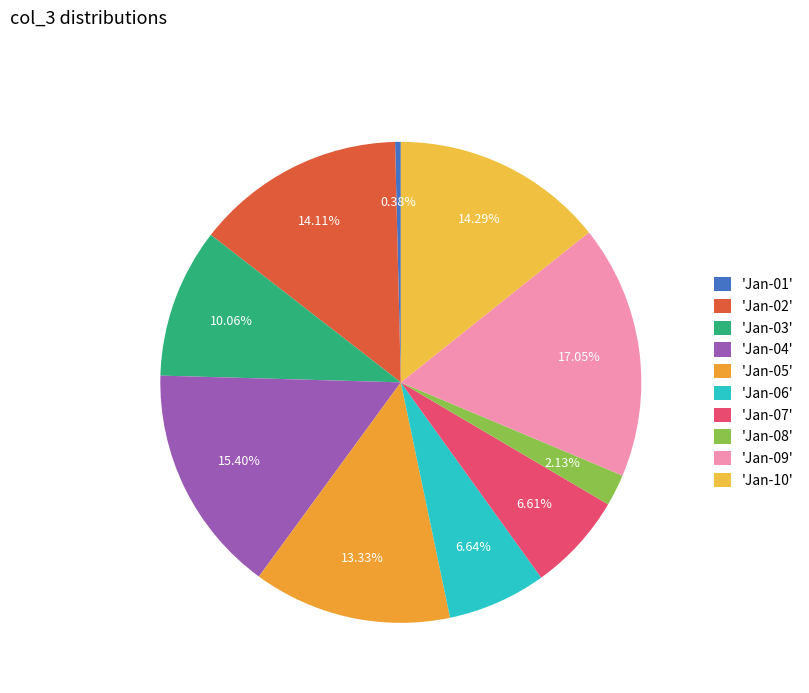

Count the number of slices in the pie.

10